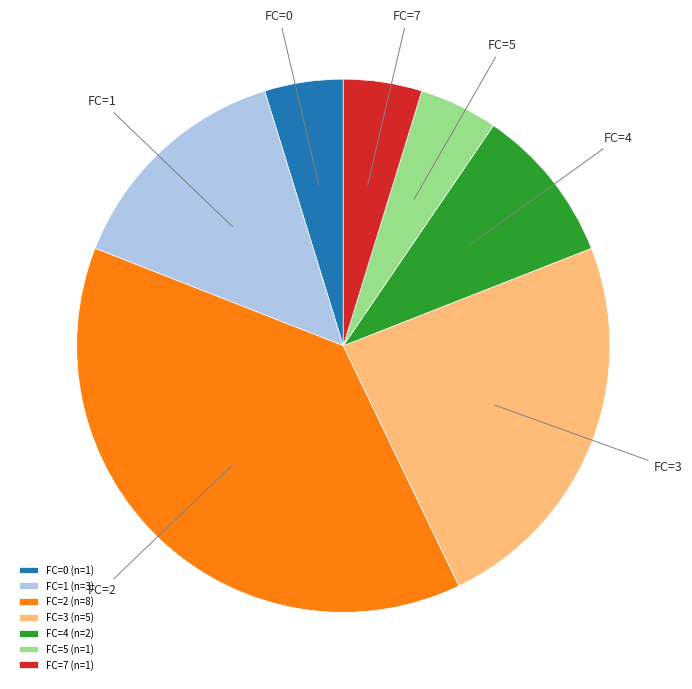

What is the largest slice in the pie chart?

FC=2 (n=8)